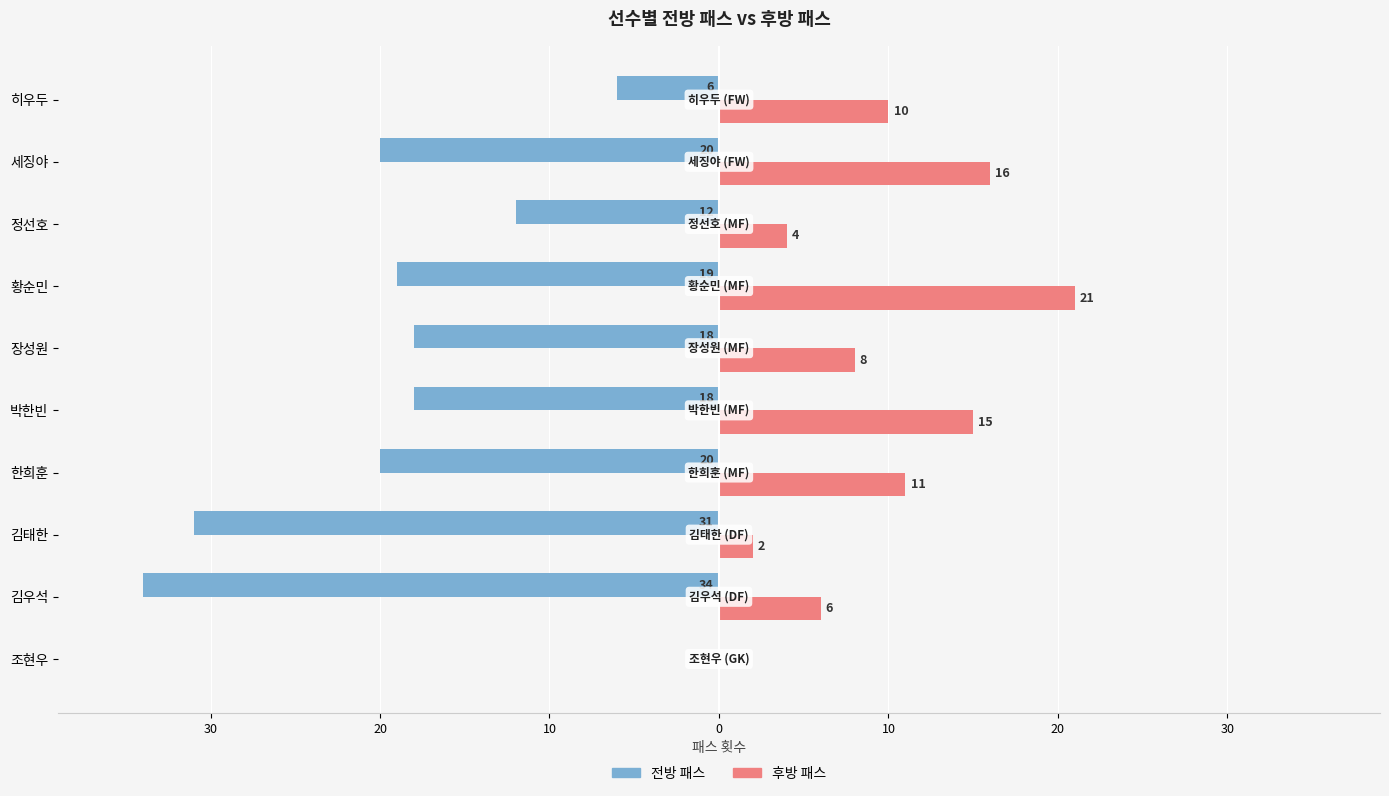

Reading left to right, list all the values displayed in this chart.

전방 패스: 0	-34	-31	-20	-18	-18	-19	-12	-20	-6
후방 패스: 0	6	2	11	15	8	21	4	16	10